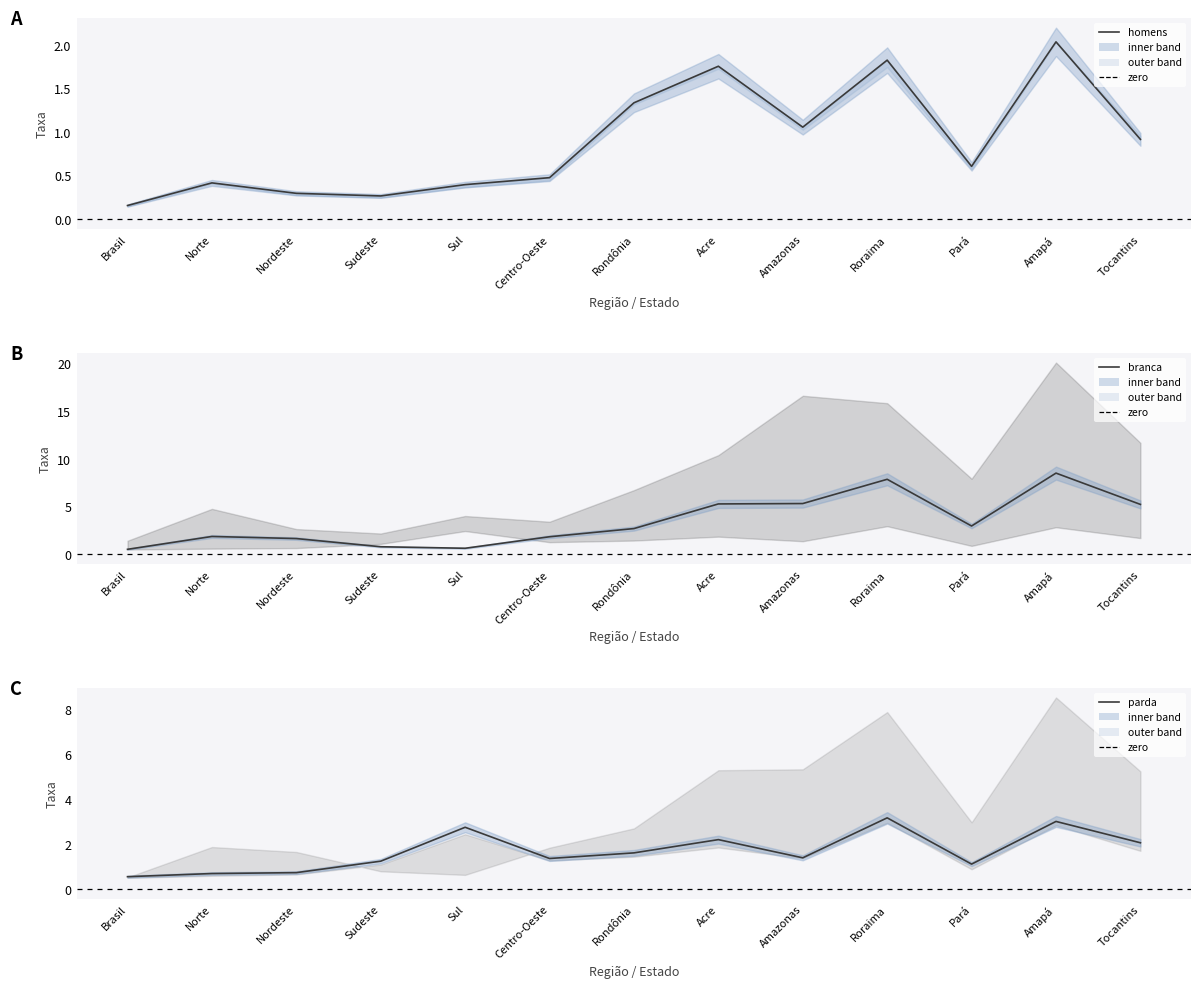

What is the value of the parda point at the 1st from the left?

0.6